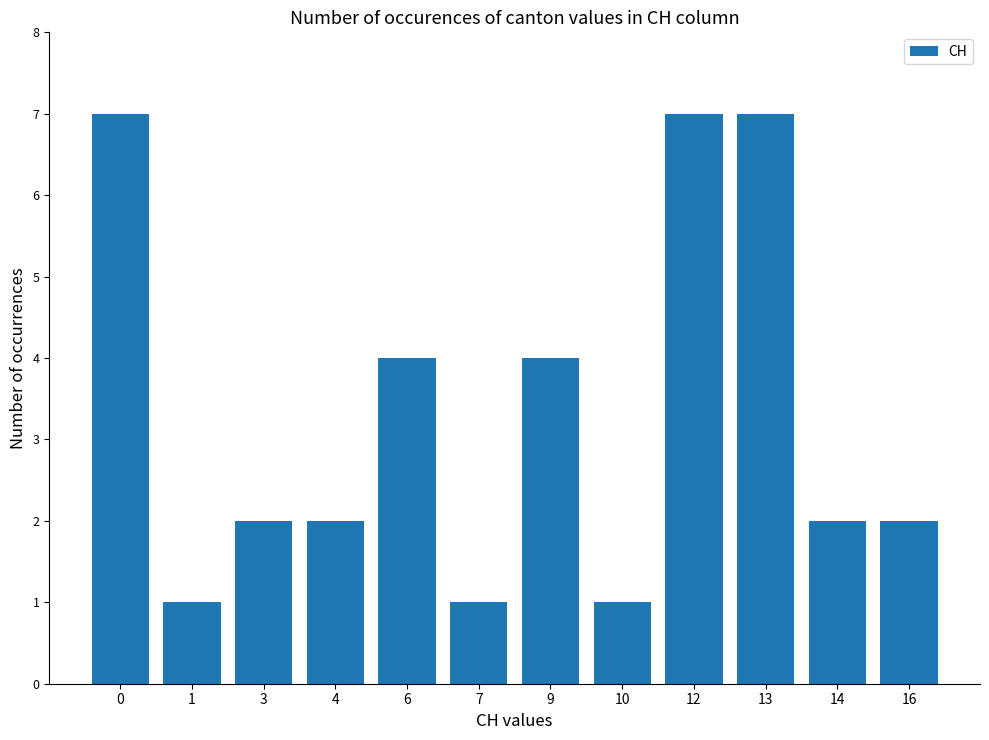

Reading right to left, transcribe all the data shown in this chart.

16=2	14=2	13=7	12=7	10=1	9=4	7=1	6=4	4=2	3=2	1=1	0=7